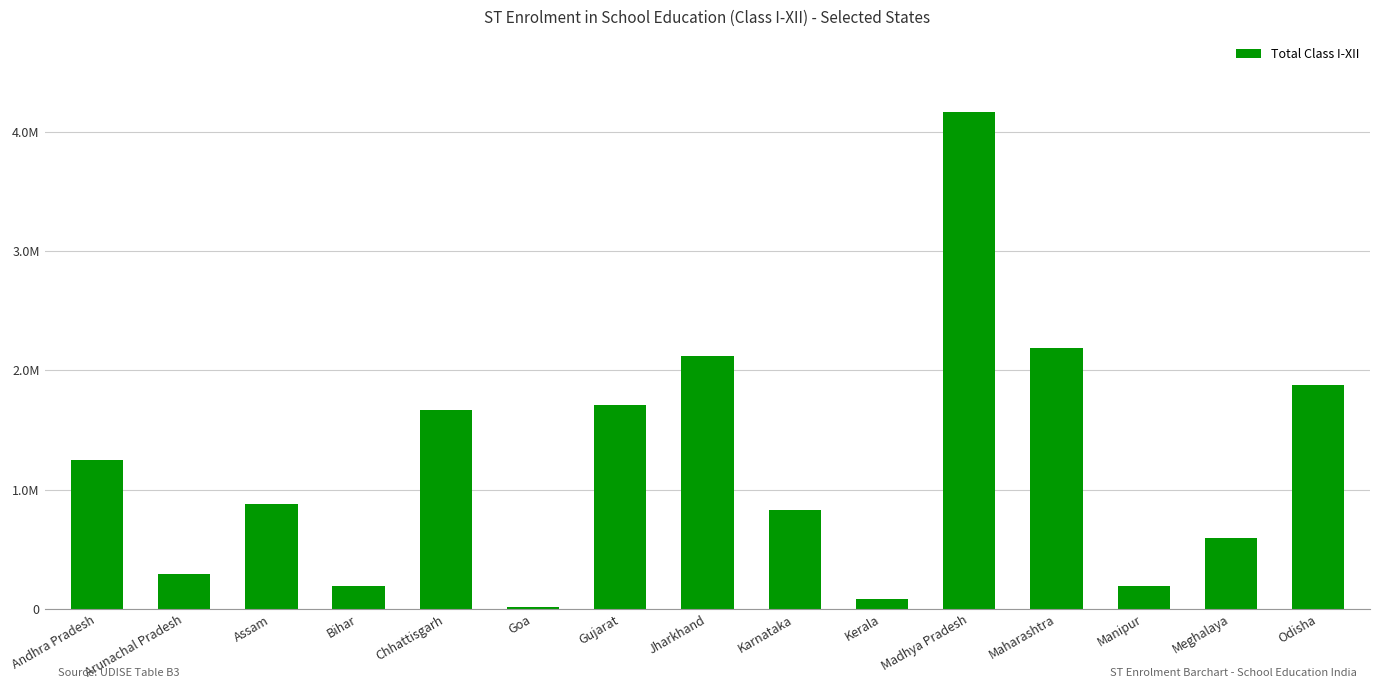

Are the bars grouped side by side (vs. stacked)?

No